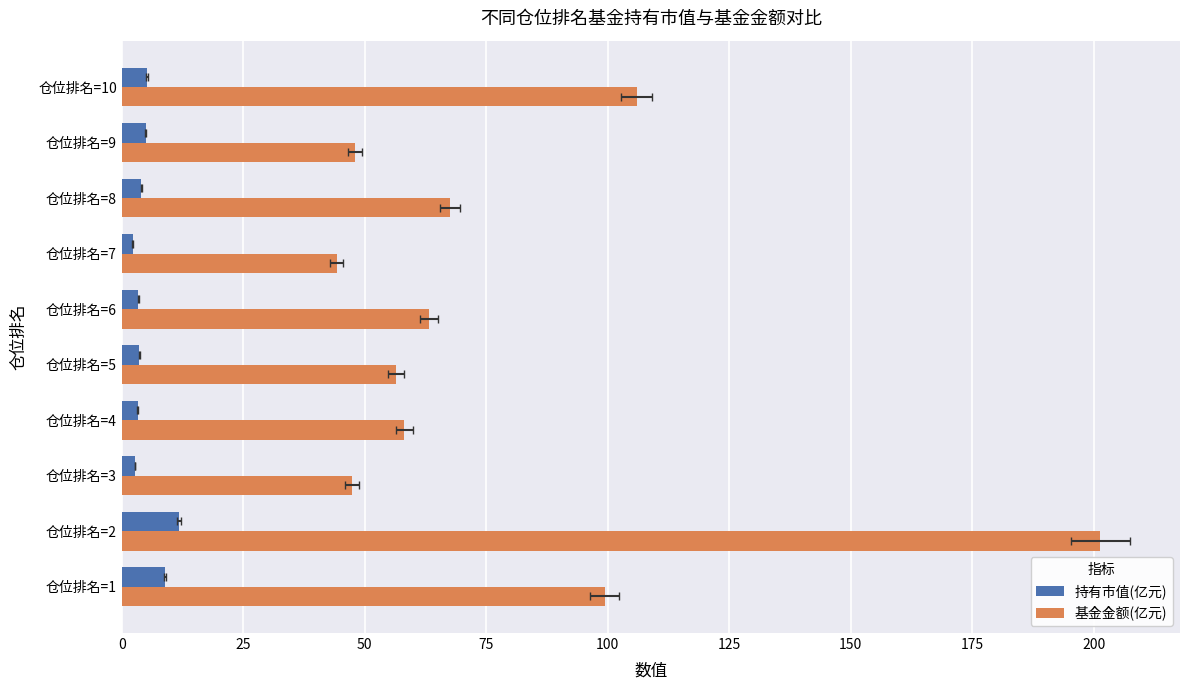

List the series in order of their peak value, lowest first.

持有市值(亿元), 基金金额(亿元)